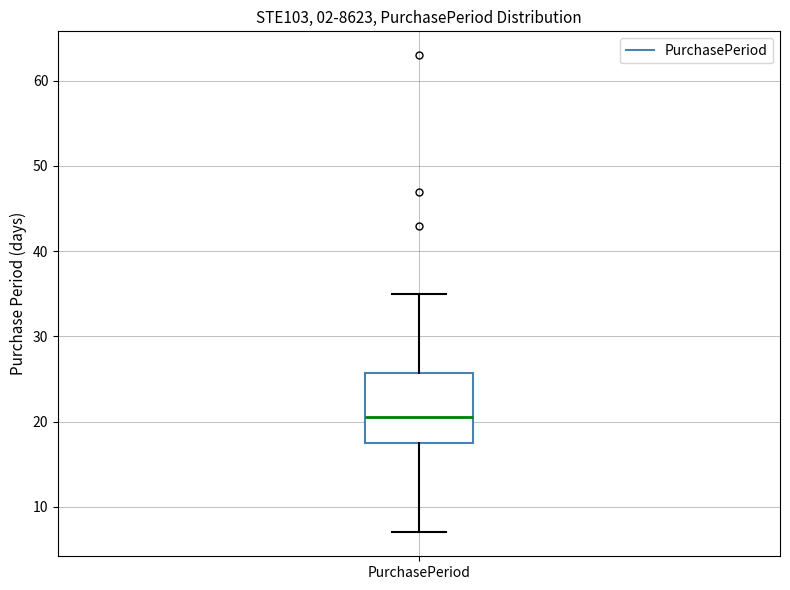

Read this box plot against the y-axis: the position of the median line, the range covered by the box, and the ends of both whiskers. The values are not printed on the chart, so give them approximately, as read against the axis.

median 21, box 18 to 26, whiskers 7 to 35